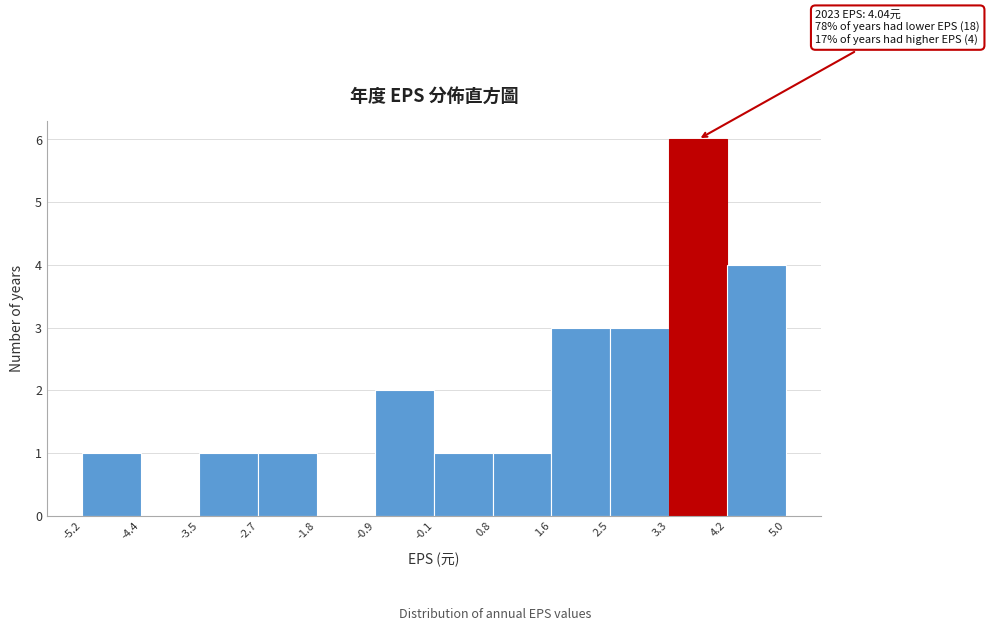

Over which range of the x-axis is the bar tallest?

3.3 to 4.2